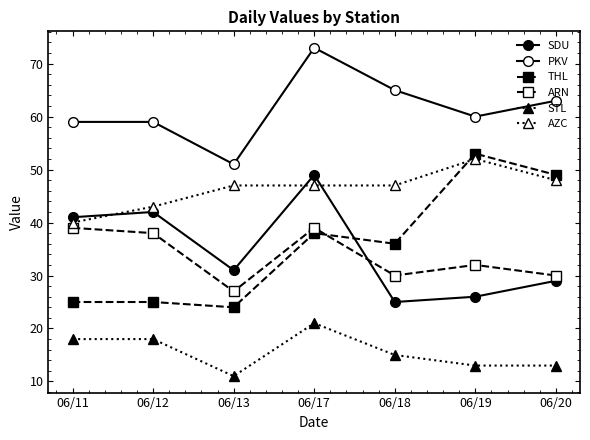

How many lines are shown in the chart?

6